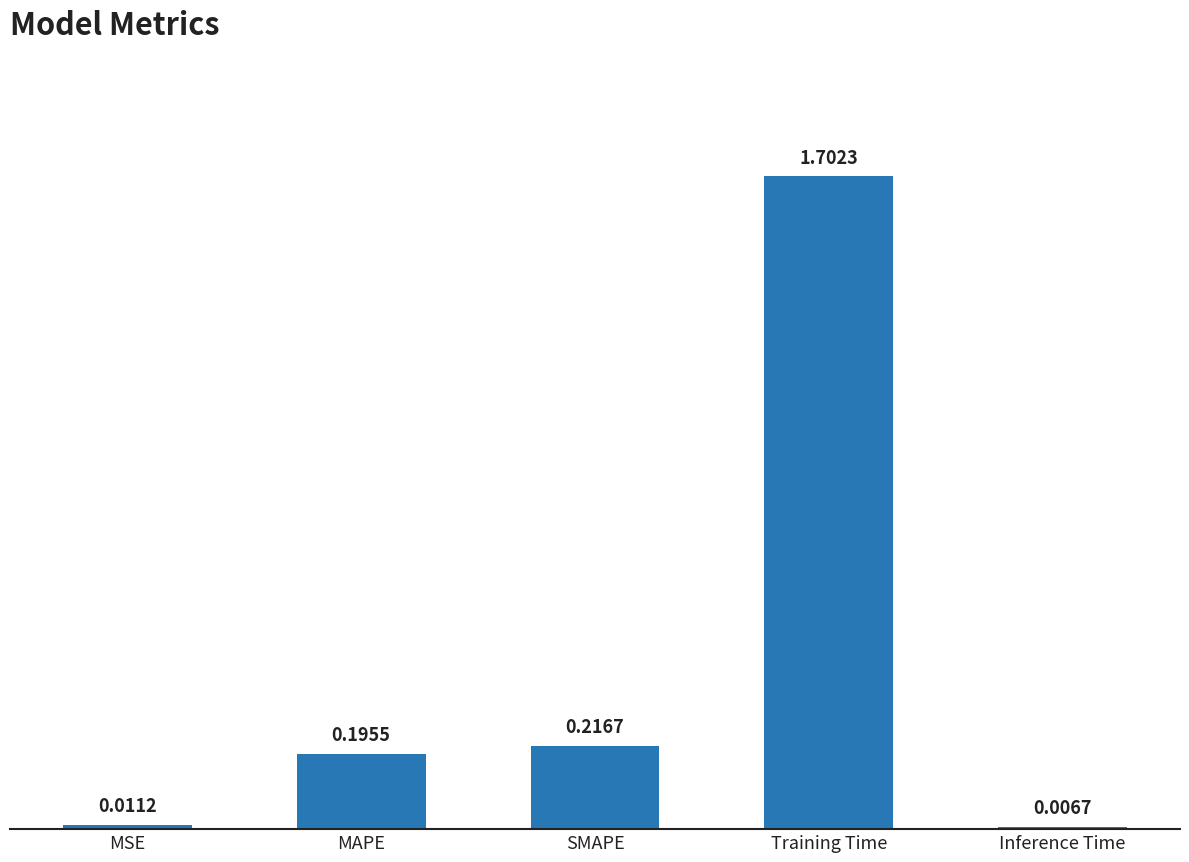

How many bars are there in total?

5